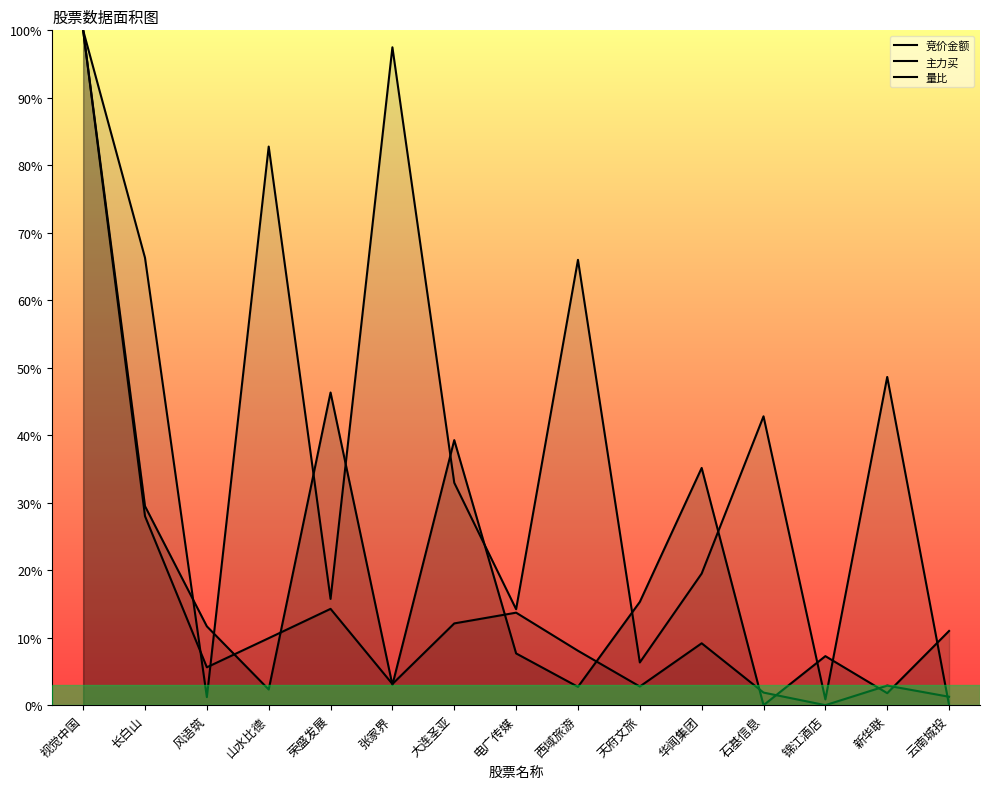

How many data points does each series have?

15